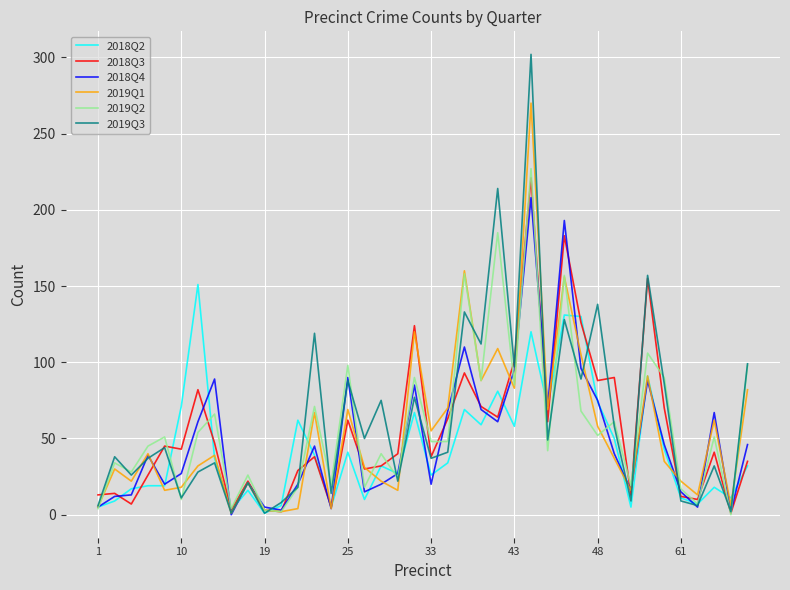

Which series has the largest range (max minus min)?

2019Q3